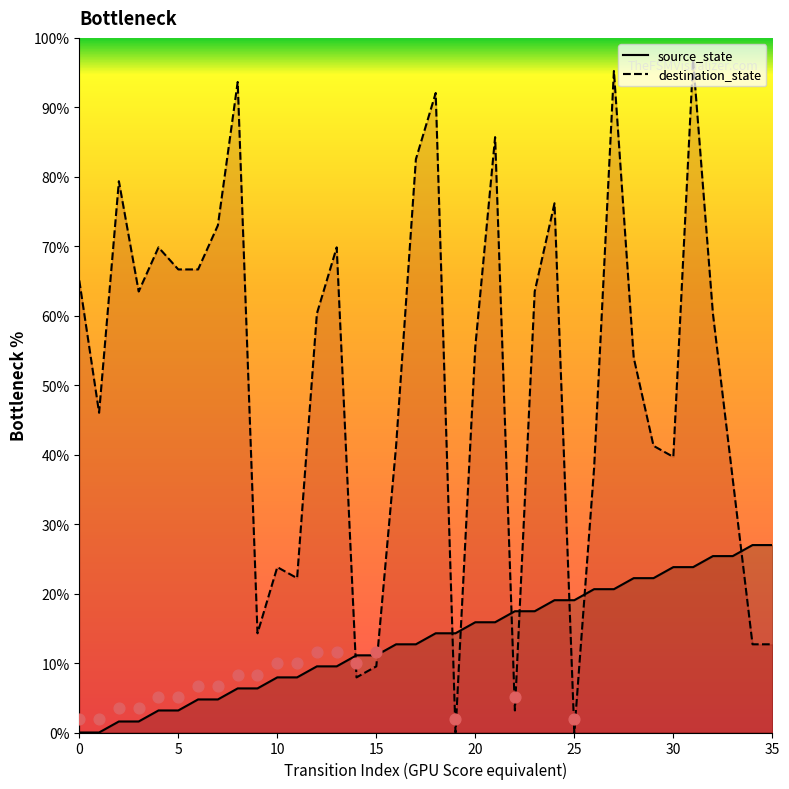

Is the value of source_state at 7 greater than the value of destination_state at 21?

No